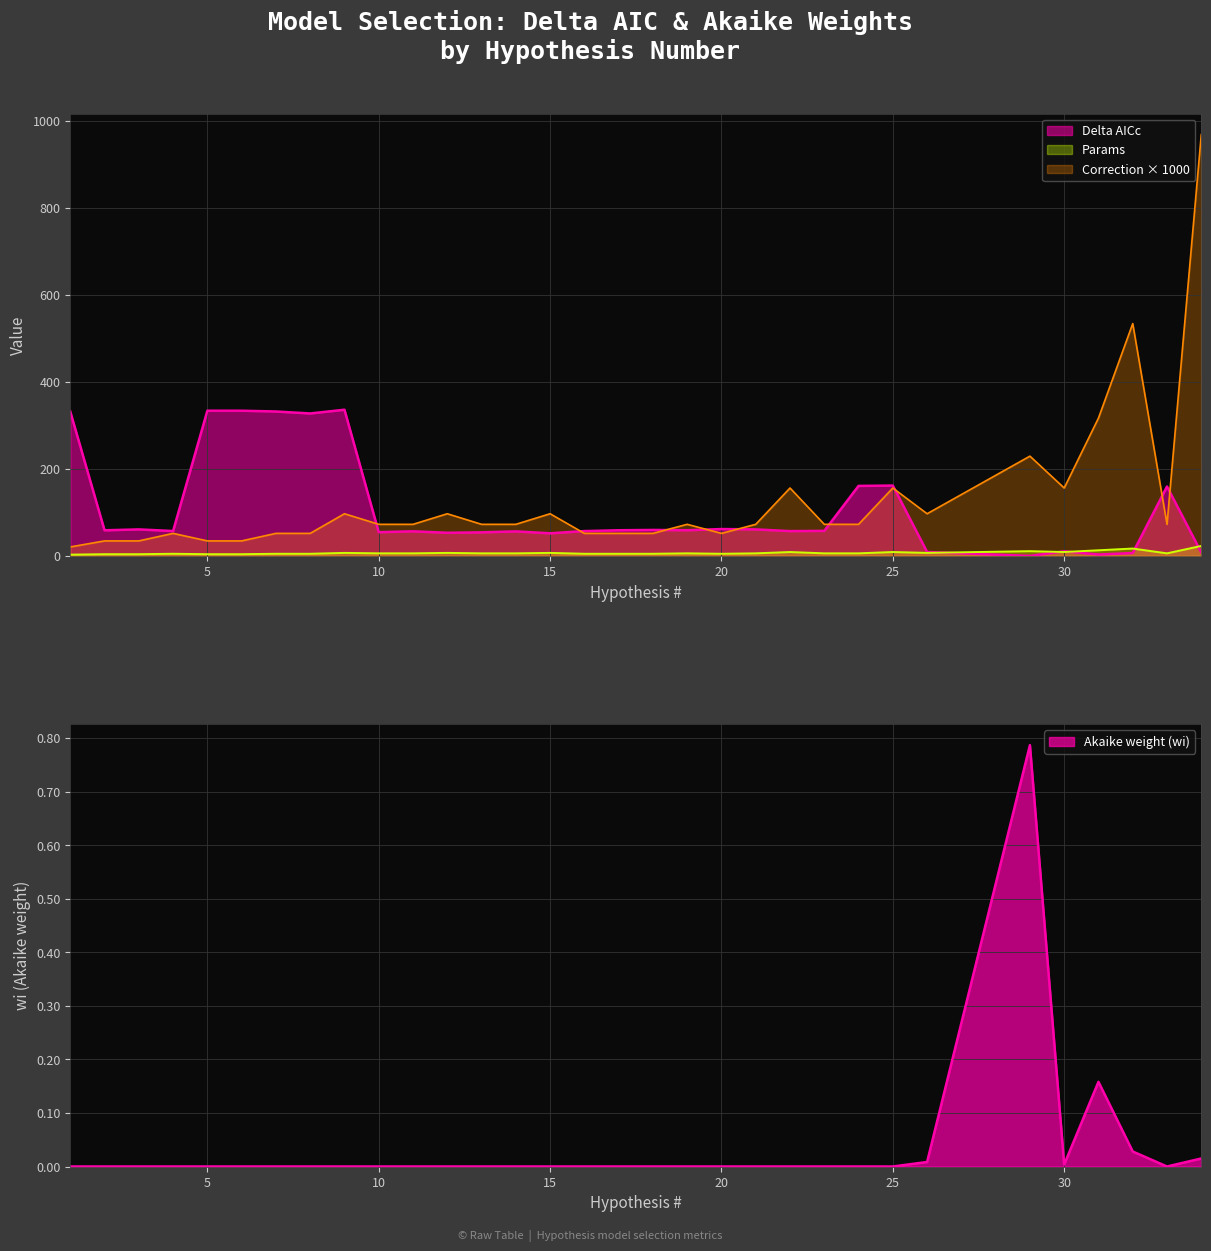

What is the value of the Delta point at the 6th from the left?

333.8